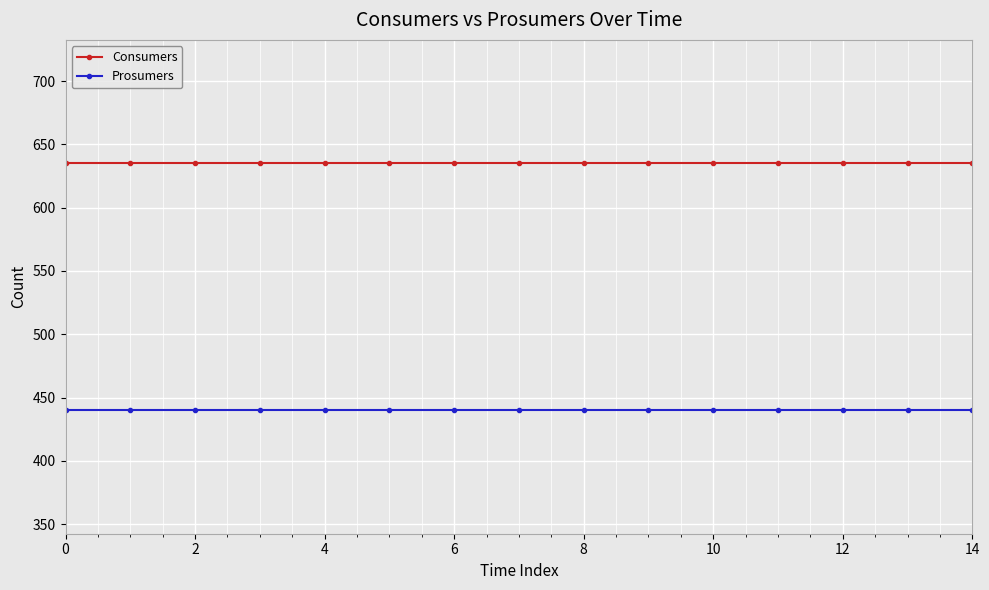

True or false: Consumers and Prosumers cross at least once.

False